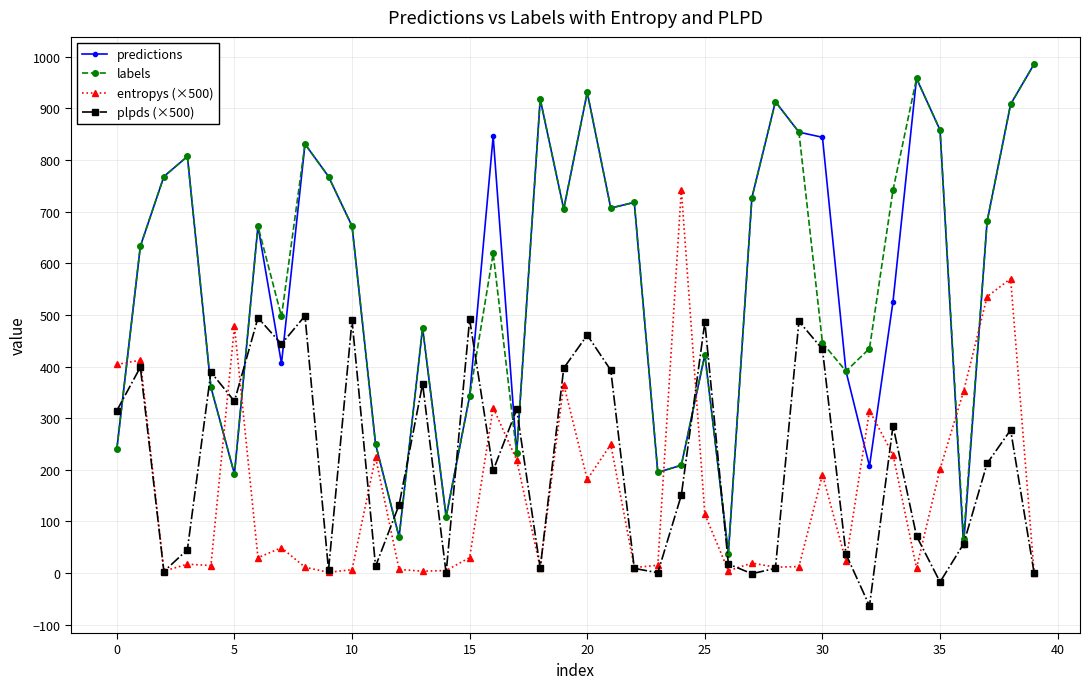

True or false: predictions has more than 2 points higher than both neighbors.

True